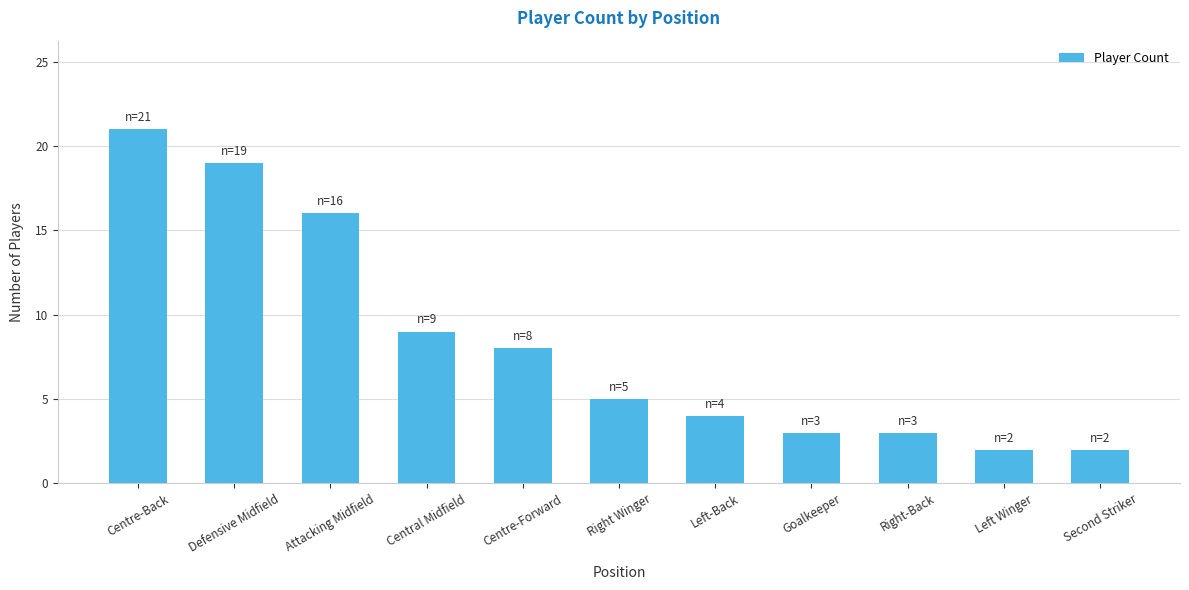

What is the change in value from Centre-Forward to Right Winger?

-3